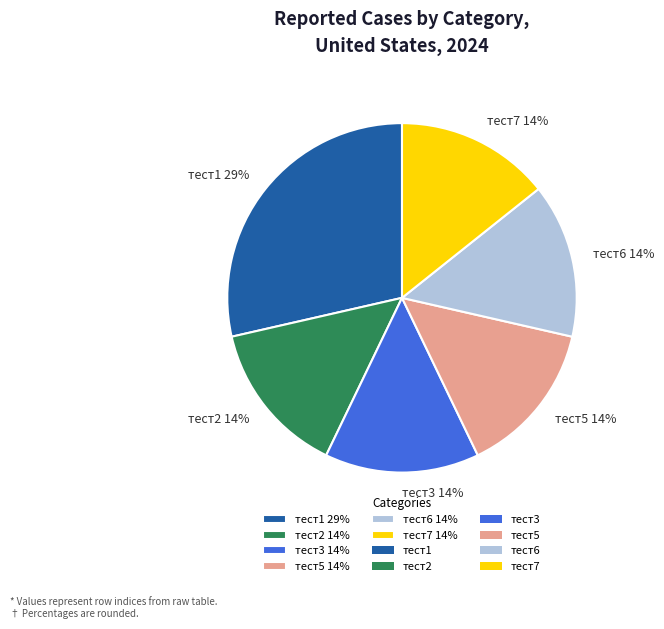

To the nearest percent, what is the combined percentage of тест1 and тест5?

43%